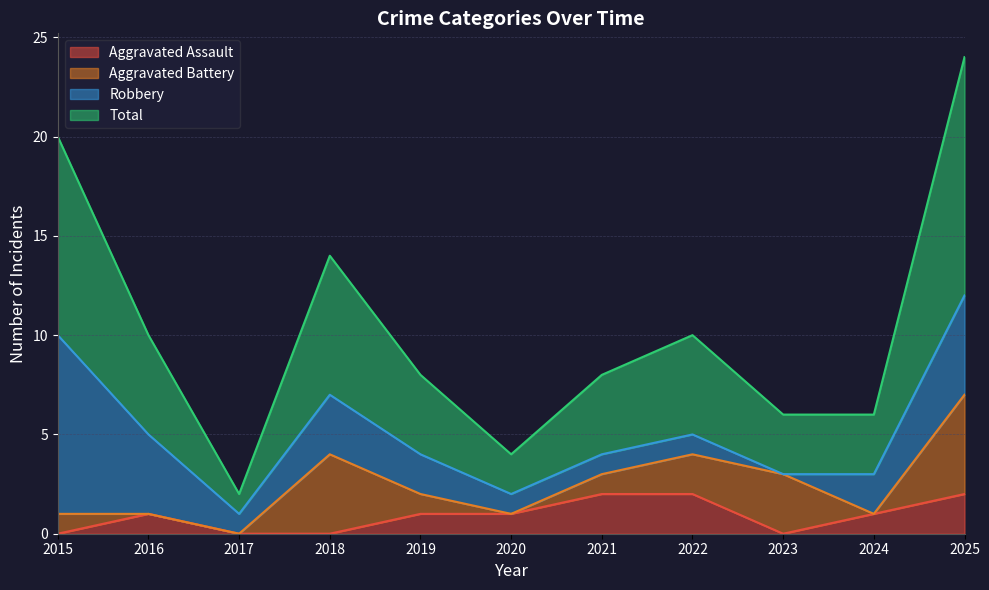

The Aggravated Assault series shows 0 at 2023. True or false?

True